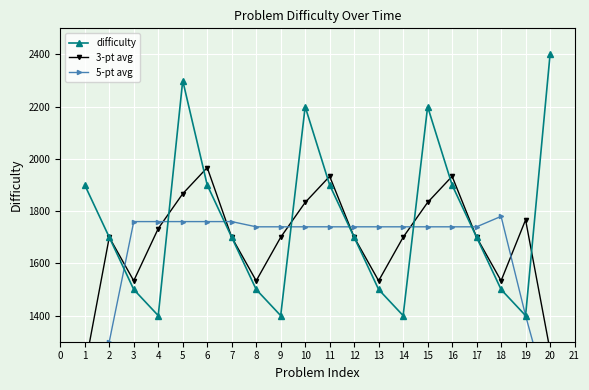

In 3-pt avg, how many points are lower than both neighbors (excluding endpoints)?

4